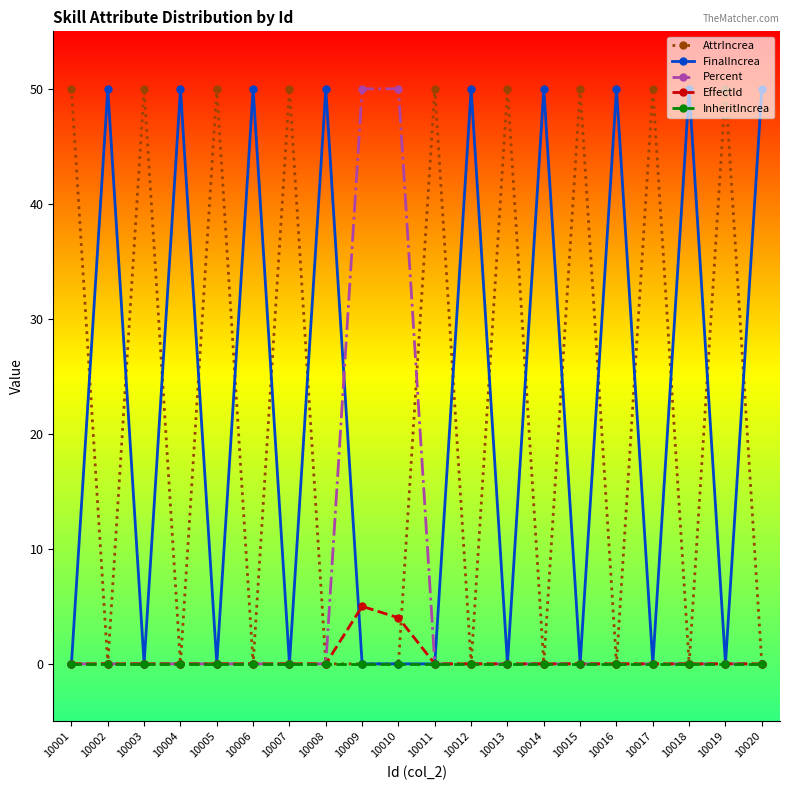

What is the spread (max minus min) of values at 10012?

50